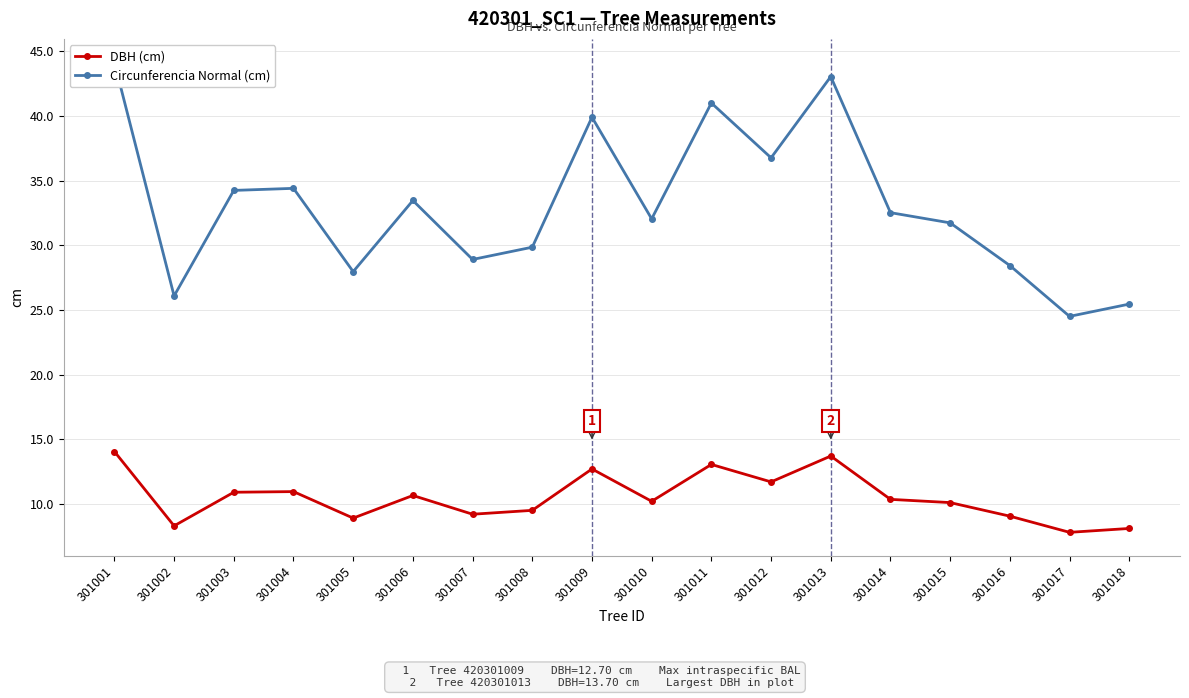

Reading left to right, what are all the values shown in this chart?

DBH (cm): 301001=14.1	301002=8.3	301003=10.9	301004=10.9	301005=8.9	301006=10.7	301007=9.2	301008=9.5	301009=12.7	301010=10.2	301011=13.1	301012=11.7	301013=13.7	301014=10.3	301015=10.1	301016=9.1	301017=7.8	301018=8.1
Circunferencia Normal (cm): 301001=44.1	301002=26.1	301003=34.2	301004=34.4	301005=28.0	301006=33.5	301007=28.9	301008=29.9	301009=39.9	301010=32.0	301011=41.0	301012=36.8	301013=43.0	301014=32.5	301015=31.7	301016=28.4	301017=24.5	301018=25.4